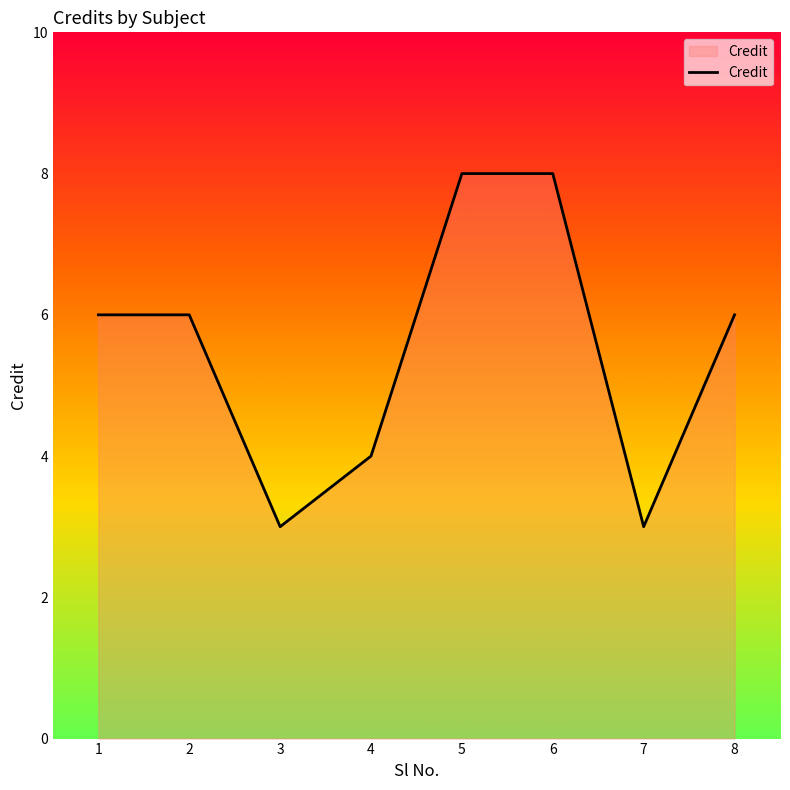

What is the difference between the second highest and minimum values?

5